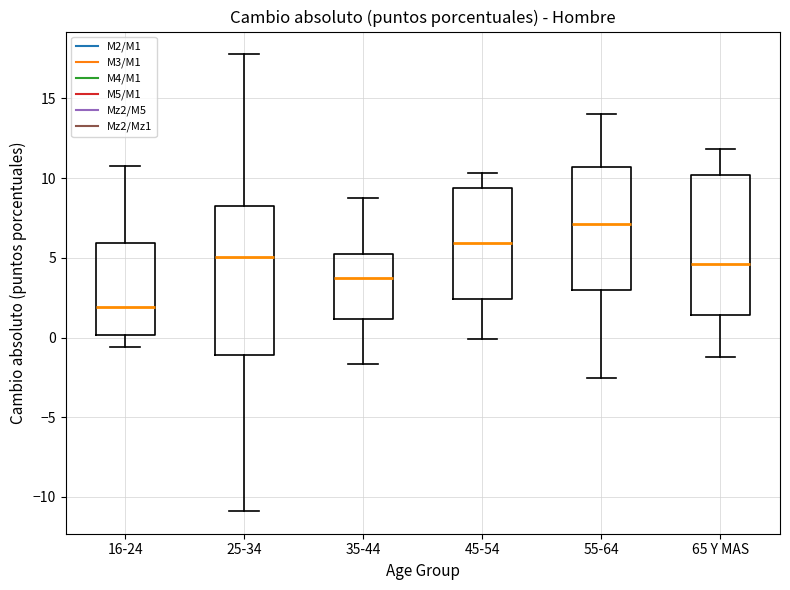

Reading left to right, transcribe this box plot: for each box, give where its median line is, the range the box spans, and where its two whiskers end, as read against the y-axis. The values are not printed on the chart, so give them approximately, as read against the axis.

16-24: median 2.0, box 0.0 to 6.0, whiskers -0.5 to 10.5
25-34: median 5.0, box -1.0 to 8.5, whiskers -11.0 to 18.0
35-44: median 3.5, box 1.0 to 5.5, whiskers -1.5 to 8.5
45-54: median 6.0, box 2.5 to 9.5, whiskers 0.0 to 10.5
55-64: median 7.0, box 3.0 to 10.5, whiskers -2.5 to 14.0
65 Y MAS: median 4.5, box 1.5 to 10.0, whiskers -1.0 to 12.0